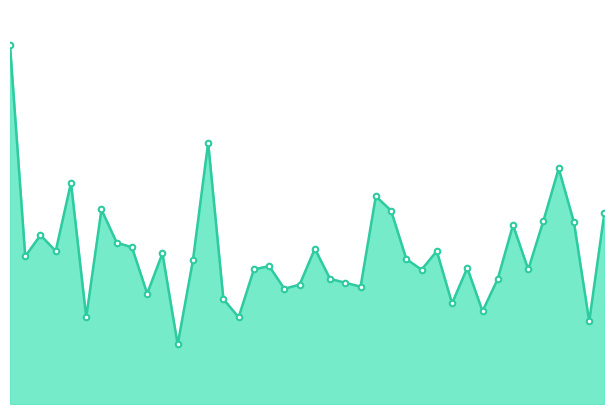

At which category does the data reach its first local valley?

2